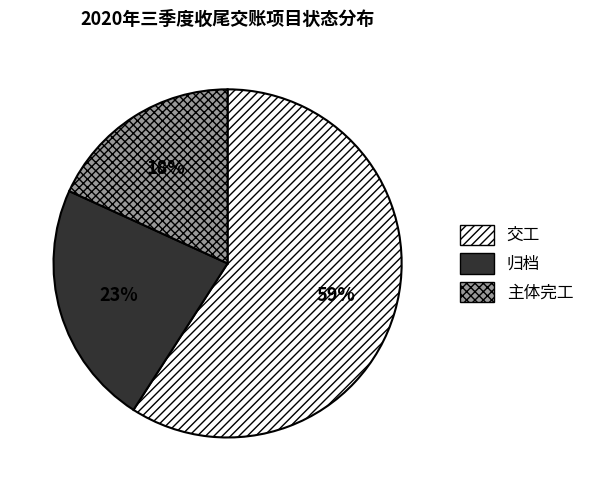

To the nearest percent, what is the average slice percentage?

33%